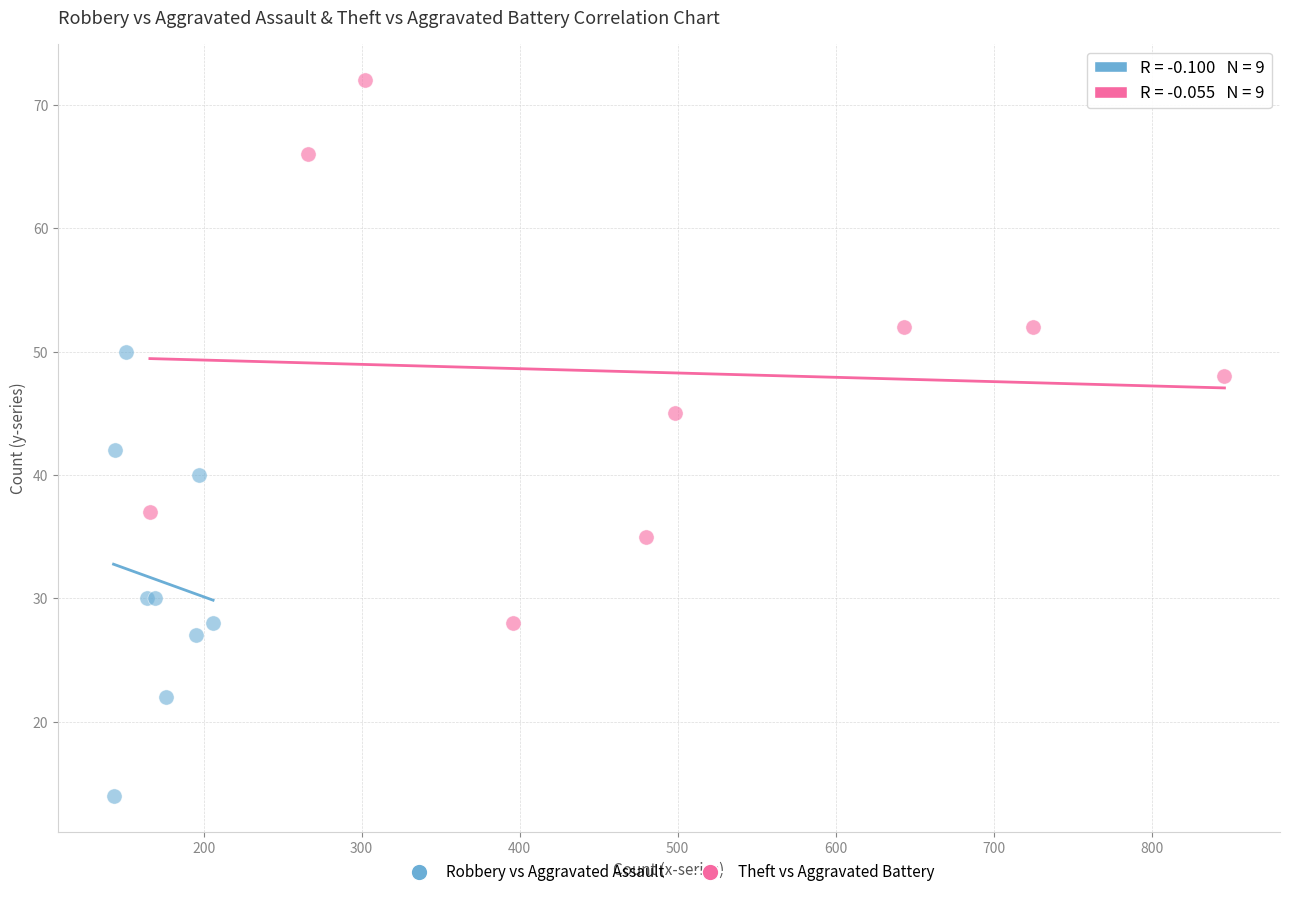

Which series has the widest spread of Y values?

Theft vs Aggravated Battery